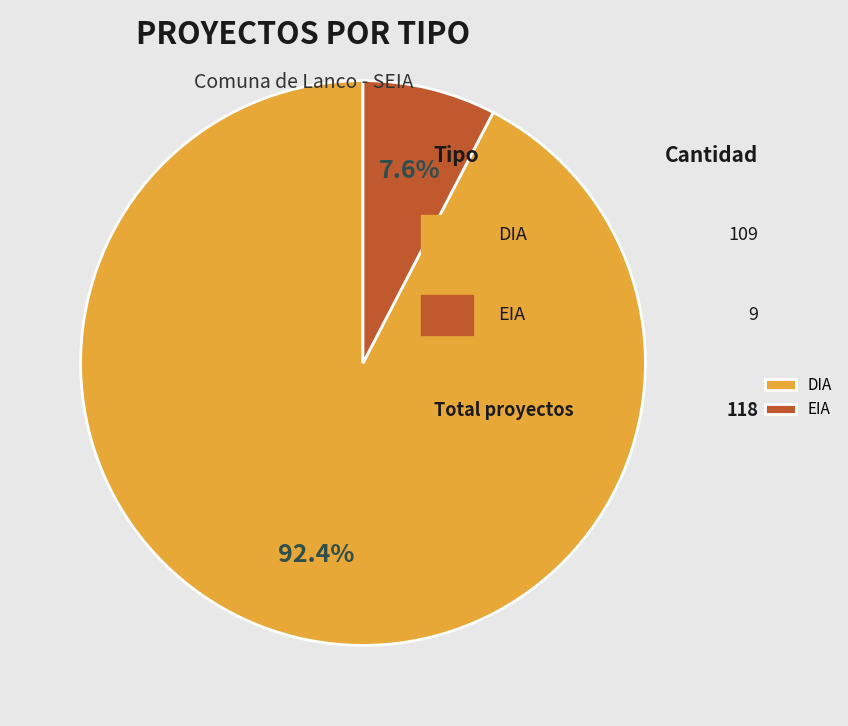

To the nearest percent, what is the difference between the DIA and EIA slice percentages?

85%